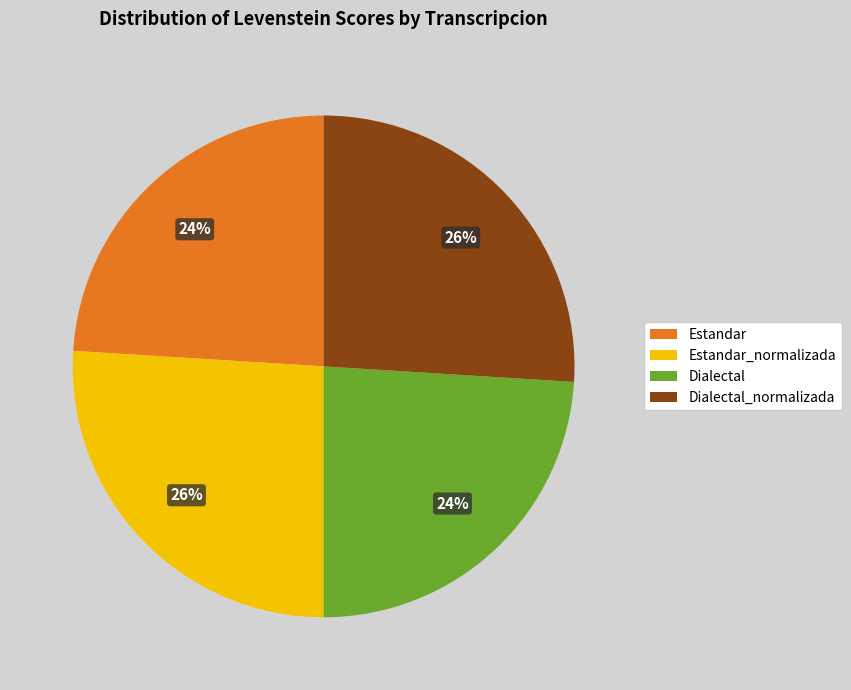

To the nearest percent, what is the combined percentage of Estandar and Estandar_normalizada?

50%